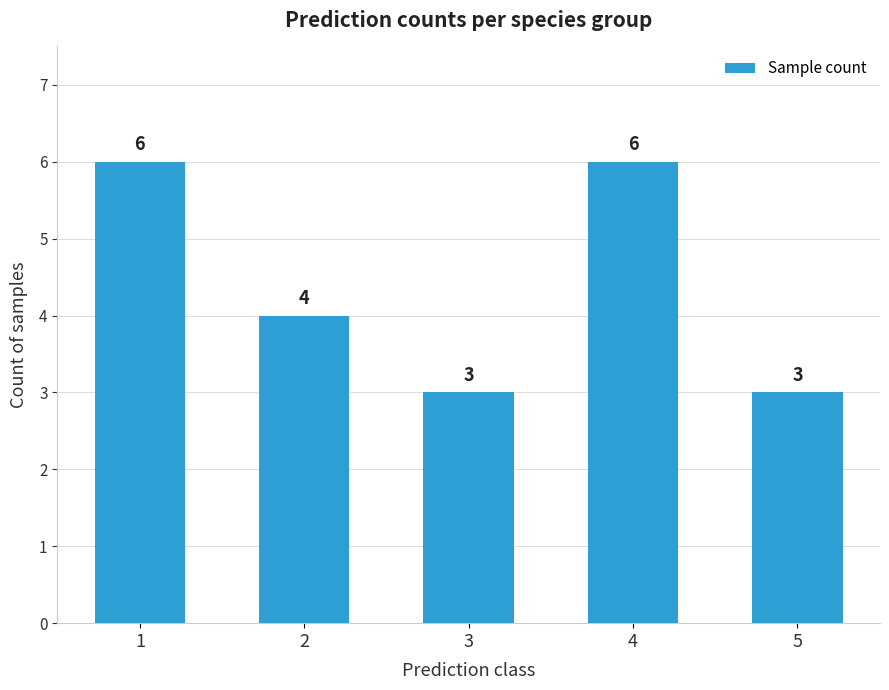

True or false: the data shows 3 at 5.

True